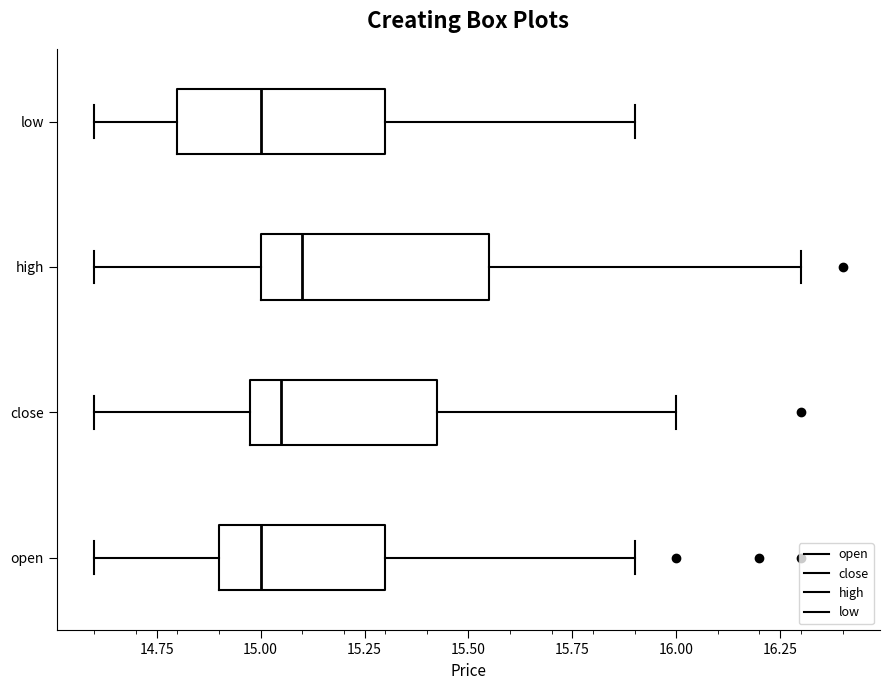

Reading bottom to top, read every box against the x-axis: the position of its median line, the range the box covers, and the ends of its whiskers. The values are not printed on the chart, so give them approximately, as read against the axis.

open: median 15.00, box 14.90 to 15.30, whiskers 14.60 to 15.90
close: median 15.05, box 15.00 to 15.45, whiskers 14.60 to 16.00
high: median 15.10, box 15.00 to 15.55, whiskers 14.60 to 16.30
low: median 15.00, box 14.80 to 15.30, whiskers 14.60 to 15.90